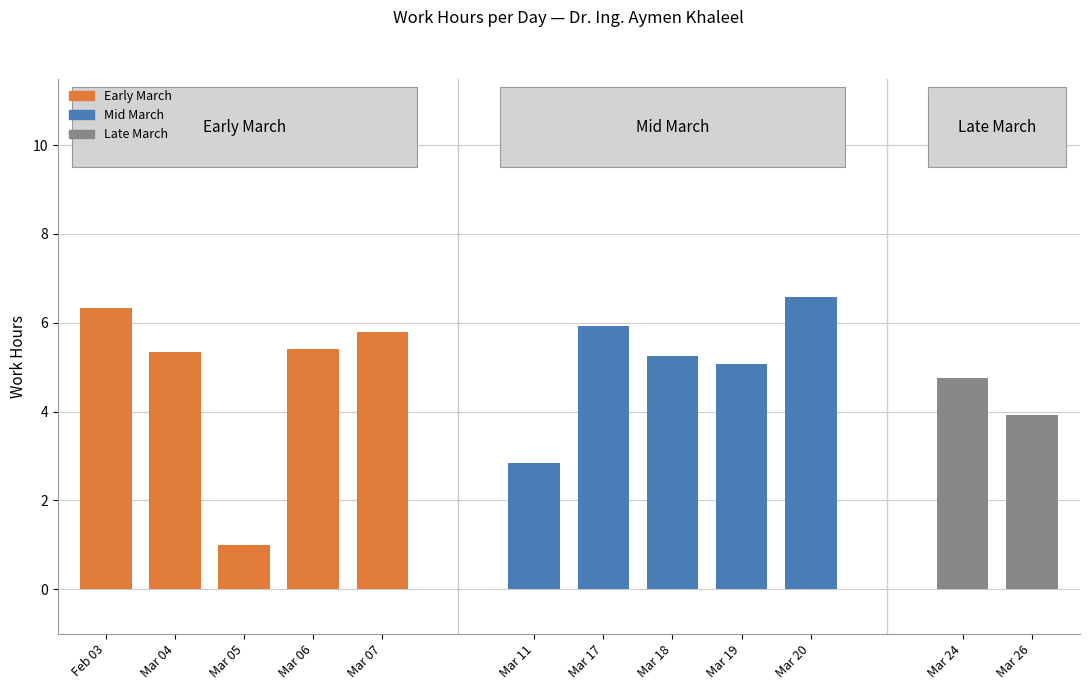

Rank the categories by Week of 03.03 value from lowest to highest.

Mar 05, Mar 04, Mar 06, Mar 07, Feb 03